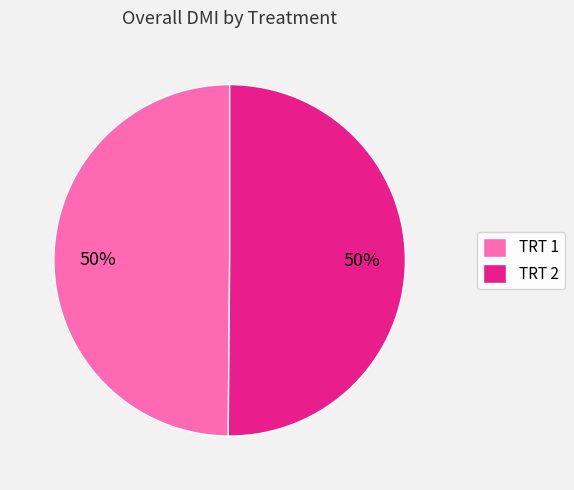

Do TRT 1 and TRT 2 together represent more than half of the pie?

Yes